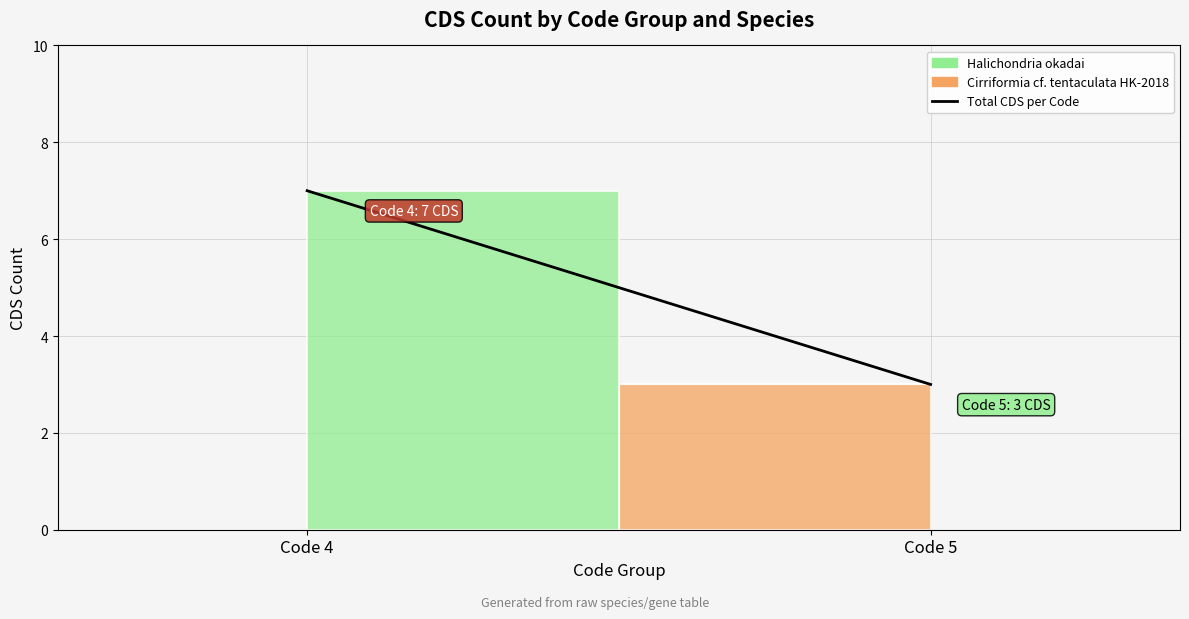

Rank the categories by value from highest to lowest.

Code 4, Code 5